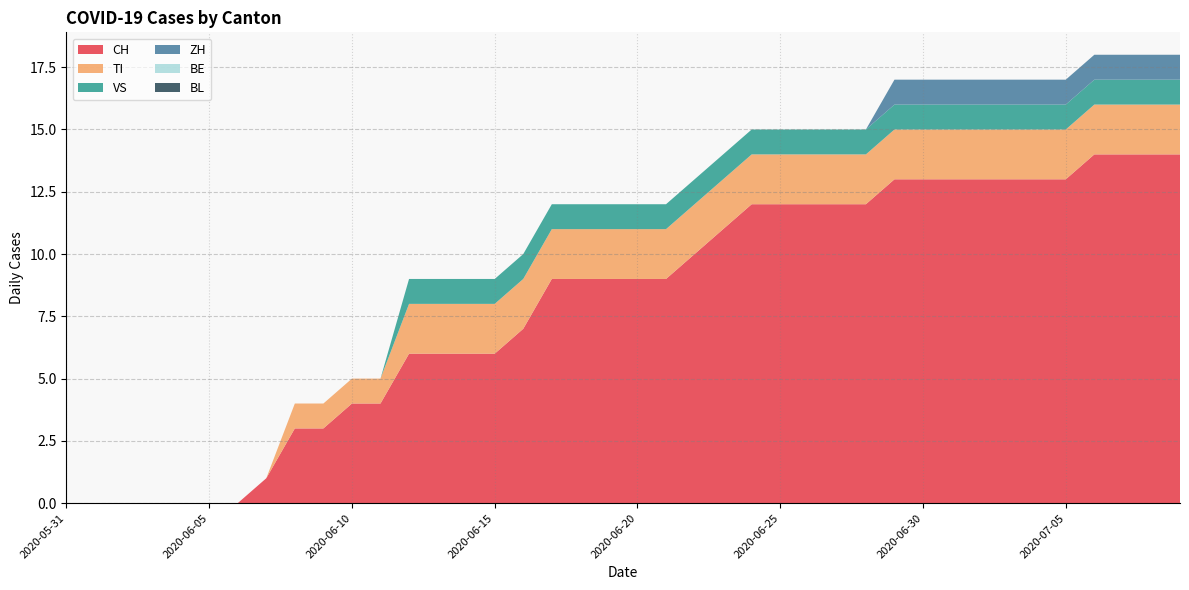

Reading left to right, extract all data points from this chart.

CH: 2020-05-31=0	2020-06-01=0	2020-06-02=0	2020-06-03=0	2020-06-04=0	2020-06-05=0	2020-06-06=0	2020-06-07=1	2020-06-08=3	2020-06-09=3	2020-06-10=4	2020-06-11=4	2020-06-12=6	2020-06-13=6	2020-06-14=6	2020-06-15=6	2020-06-16=7	2020-06-17=9	2020-06-18=9	2020-06-19=9	2020-06-20=9	2020-06-21=9	2020-06-22=10	2020-06-23=11	2020-06-24=12	2020-06-25=12	2020-06-26=12	2020-06-27=12	2020-06-28=12	2020-06-29=13	2020-06-30=13	2020-07-01=13	2020-07-02=13	2020-07-03=13	2020-07-04=13	2020-07-05=13	2020-07-06=14	2020-07-07=14	2020-07-08=14	2020-07-09=14
TI: 2020-05-31=0	2020-06-01=0	2020-06-02=0	2020-06-03=0	2020-06-04=0	2020-06-05=0	2020-06-06=0	2020-06-07=0	2020-06-08=1	2020-06-09=1	2020-06-10=1	2020-06-11=1	2020-06-12=2	2020-06-13=2	2020-06-14=2	2020-06-15=2	2020-06-16=2	2020-06-17=2	2020-06-18=2	2020-06-19=2	2020-06-20=2	2020-06-21=2	2020-06-22=2	2020-06-23=2	2020-06-24=2	2020-06-25=2	2020-06-26=2	2020-06-27=2	2020-06-28=2	2020-06-29=2	2020-06-30=2	2020-07-01=2	2020-07-02=2	2020-07-03=2	2020-07-04=2	2020-07-05=2	2020-07-06=2	2020-07-07=2	2020-07-08=2	2020-07-09=2
VS: 2020-05-31=0	2020-06-01=0	2020-06-02=0	2020-06-03=0	2020-06-04=0	2020-06-05=0	2020-06-06=0	2020-06-07=0	2020-06-08=0	2020-06-09=0	2020-06-10=0	2020-06-11=0	2020-06-12=1	2020-06-13=1	2020-06-14=1	2020-06-15=1	2020-06-16=1	2020-06-17=1	2020-06-18=1	2020-06-19=1	2020-06-20=1	2020-06-21=1	2020-06-22=1	2020-06-23=1	2020-06-24=1	2020-06-25=1	2020-06-26=1	2020-06-27=1	2020-06-28=1	2020-06-29=1	2020-06-30=1	2020-07-01=1	2020-07-02=1	2020-07-03=1	2020-07-04=1	2020-07-05=1	2020-07-06=1	2020-07-07=1	2020-07-08=1	2020-07-09=1
ZH: 2020-05-31=0	2020-06-01=0	2020-06-02=0	2020-06-03=0	2020-06-04=0	2020-06-05=0	2020-06-06=0	2020-06-07=0	2020-06-08=0	2020-06-09=0	2020-06-10=0	2020-06-11=0	2020-06-12=0	2020-06-13=0	2020-06-14=0	2020-06-15=0	2020-06-16=0	2020-06-17=0	2020-06-18=0	2020-06-19=0	2020-06-20=0	2020-06-21=0	2020-06-22=0	2020-06-23=0	2020-06-24=0	2020-06-25=0	2020-06-26=0	2020-06-27=0	2020-06-28=0	2020-06-29=1	2020-06-30=1	2020-07-01=1	2020-07-02=1	2020-07-03=1	2020-07-04=1	2020-07-05=1	2020-07-06=1	2020-07-07=1	2020-07-08=1	2020-07-09=1
BE: 2020-05-31=0	2020-06-01=0	2020-06-02=0	2020-06-03=0	2020-06-04=0	2020-06-05=0	2020-06-06=0	2020-06-07=0	2020-06-08=0	2020-06-09=0	2020-06-10=0	2020-06-11=0	2020-06-12=0	2020-06-13=0	2020-06-14=0	2020-06-15=0	2020-06-16=0	2020-06-17=0	2020-06-18=0	2020-06-19=0	2020-06-20=0	2020-06-21=0	2020-06-22=0	2020-06-23=0	2020-06-24=0	2020-06-25=0	2020-06-26=0	2020-06-27=0	2020-06-28=0	2020-06-29=0	2020-06-30=0	2020-07-01=0	2020-07-02=0	2020-07-03=0	2020-07-04=0	2020-07-05=0	2020-07-06=0	2020-07-07=0	2020-07-08=0	2020-07-09=0
BL: 2020-05-31=0	2020-06-01=0	2020-06-02=0	2020-06-03=0	2020-06-04=0	2020-06-05=0	2020-06-06=0	2020-06-07=0	2020-06-08=0	2020-06-09=0	2020-06-10=0	2020-06-11=0	2020-06-12=0	2020-06-13=0	2020-06-14=0	2020-06-15=0	2020-06-16=0	2020-06-17=0	2020-06-18=0	2020-06-19=0	2020-06-20=0	2020-06-21=0	2020-06-22=0	2020-06-23=0	2020-06-24=0	2020-06-25=0	2020-06-26=0	2020-06-27=0	2020-06-28=0	2020-06-29=0	2020-06-30=0	2020-07-01=0	2020-07-02=0	2020-07-03=0	2020-07-04=0	2020-07-05=0	2020-07-06=0	2020-07-07=0	2020-07-08=0	2020-07-09=0